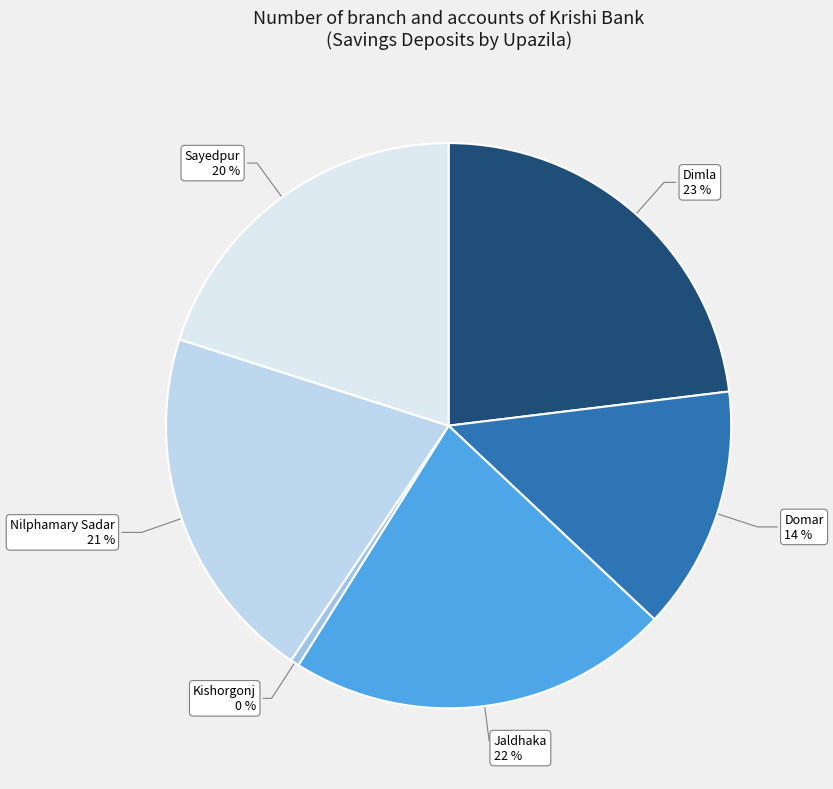

What is the ratio of the value at Domar to the value at Nilphamary Sadar?

0.7